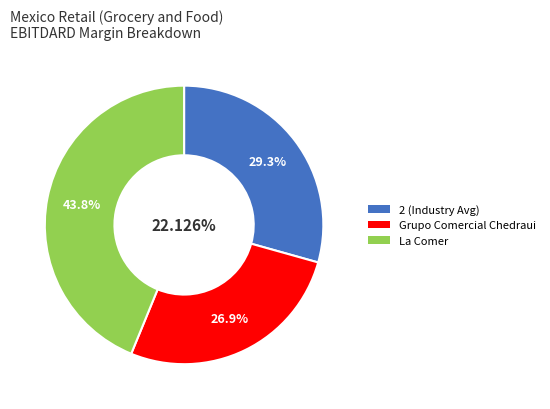

True or false: Grupo Comercial Chedraui accounts for 27% of the total.

True